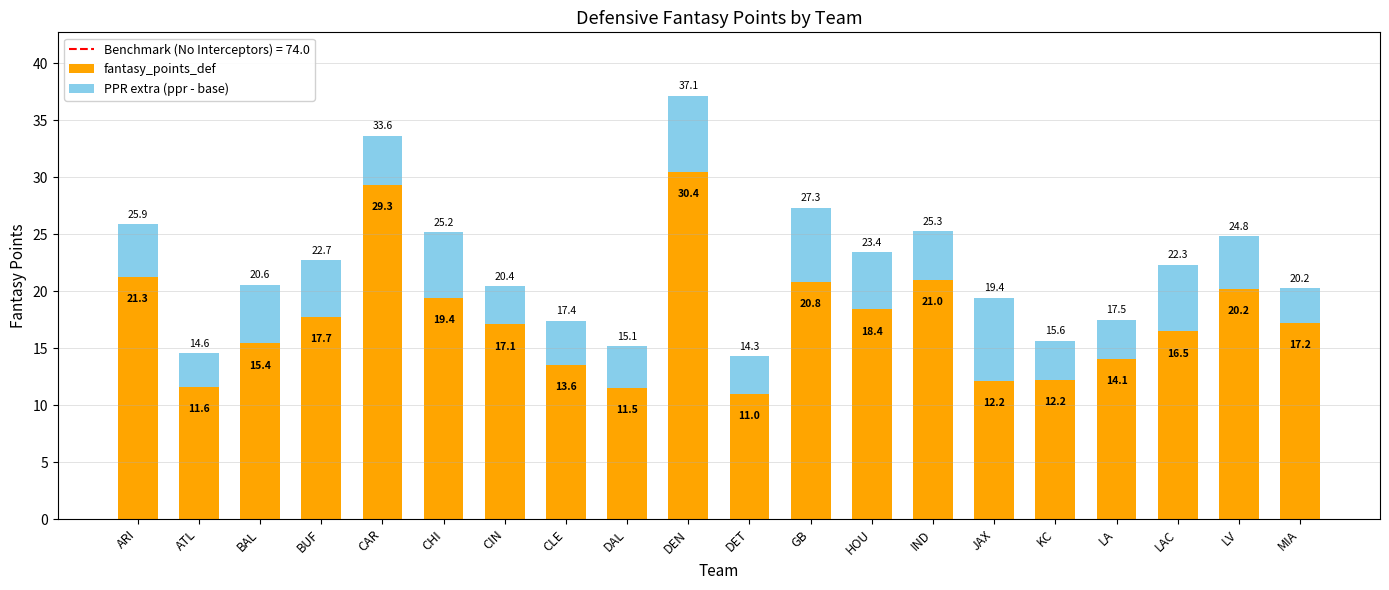

Is it true that fantasy_points_def equals 19.9 at JAX?

False